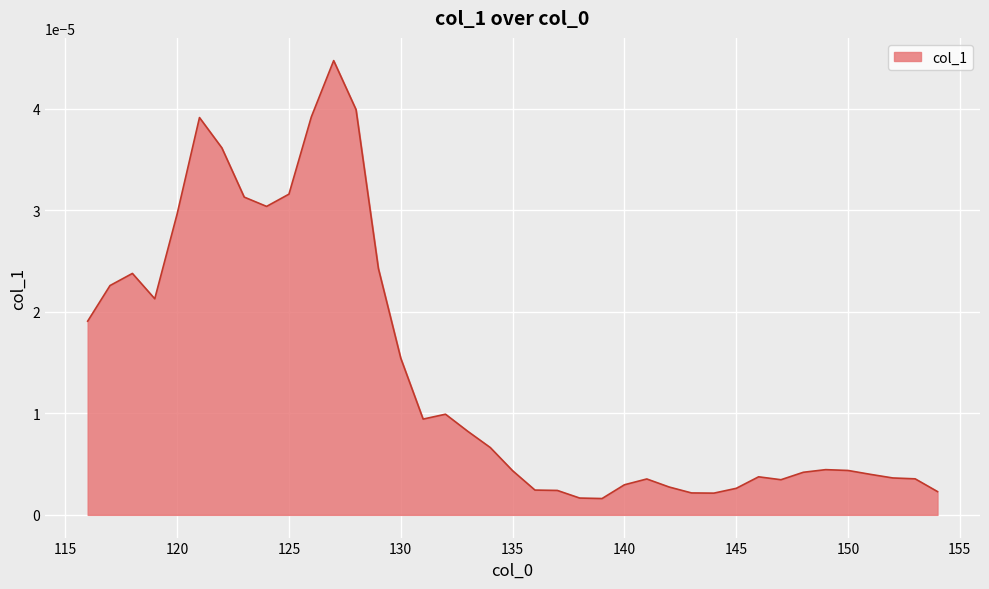

Does the chart display data point markers on the line(s)?

No